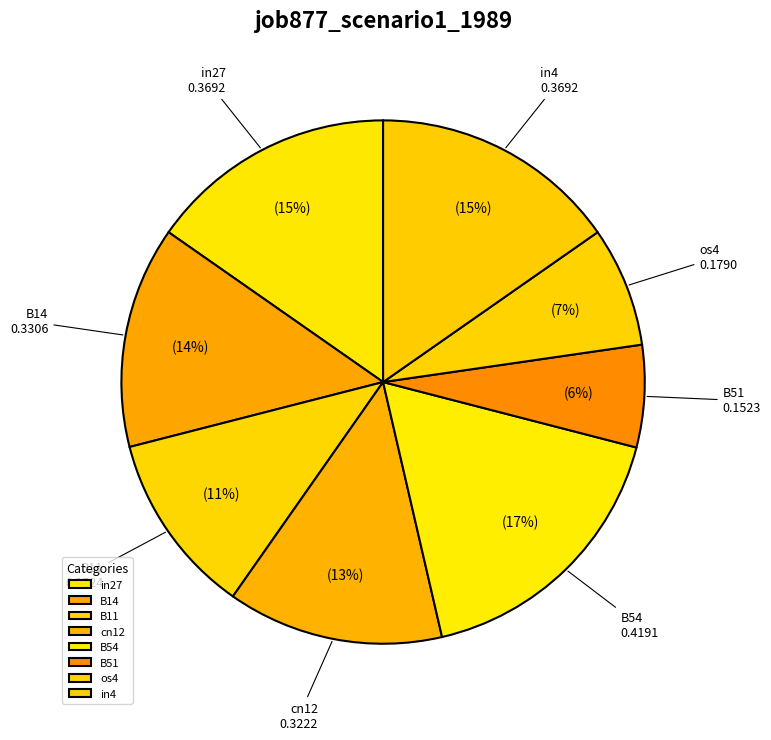

Is the sum of in27 and B11 greater than half?

No